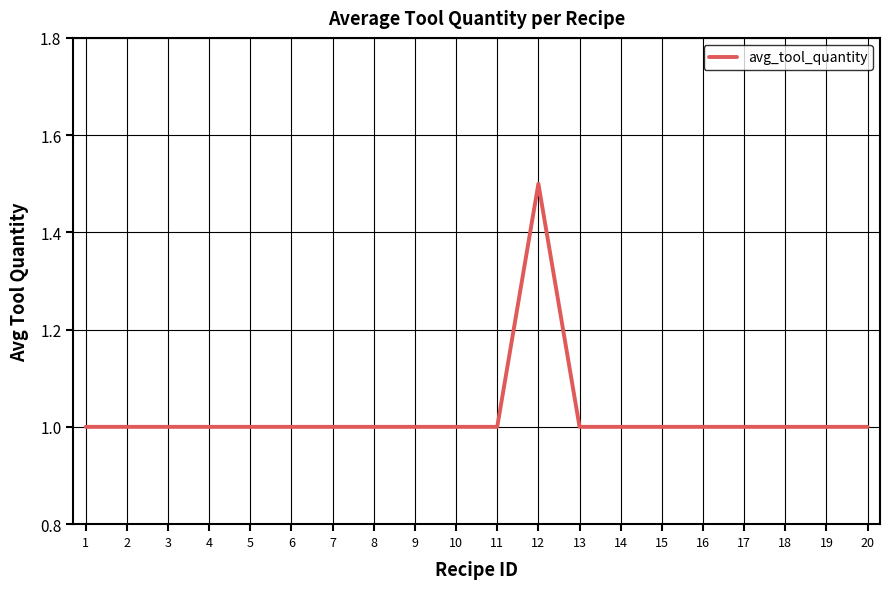

What is the sum of the values at 5 and 3?

2.0